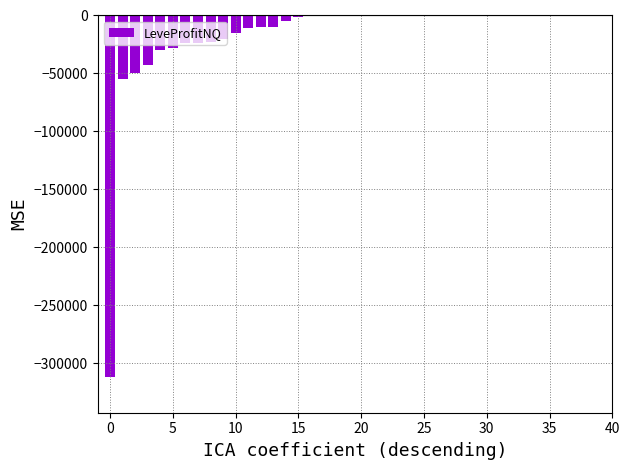

What is the sum of all values?

-662392.0